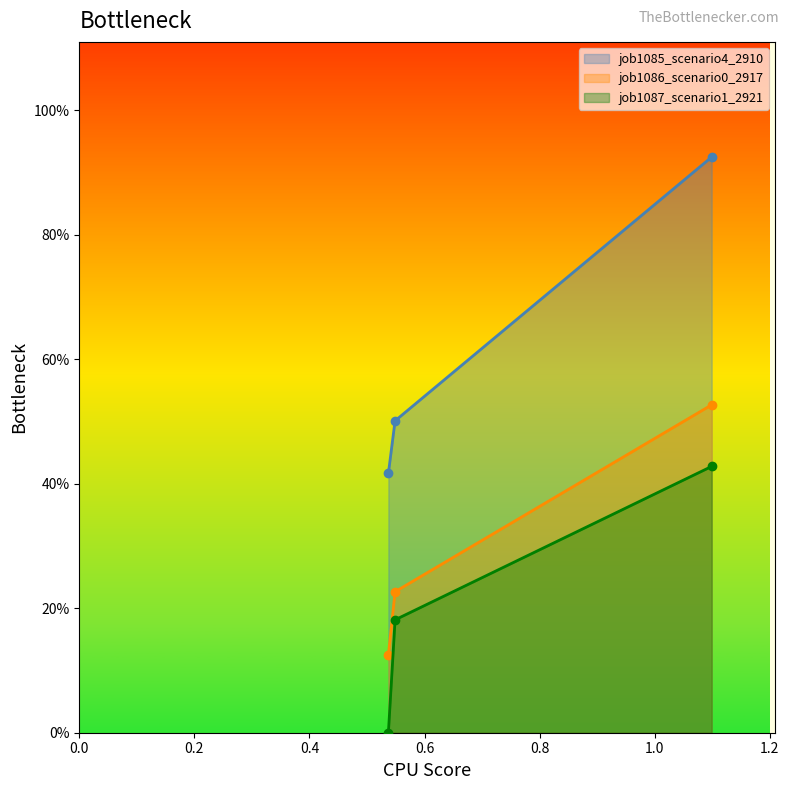

How many job1086_scenario0_2917 values are between 0 and 1?

3